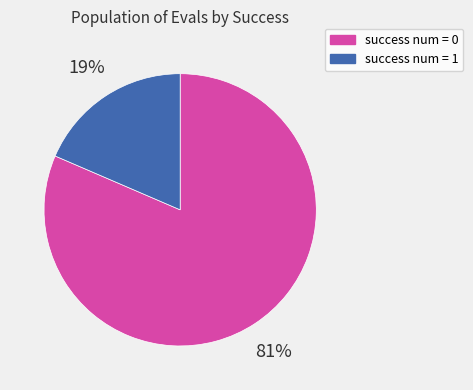

To the nearest percent, what is the average slice percentage?

50%